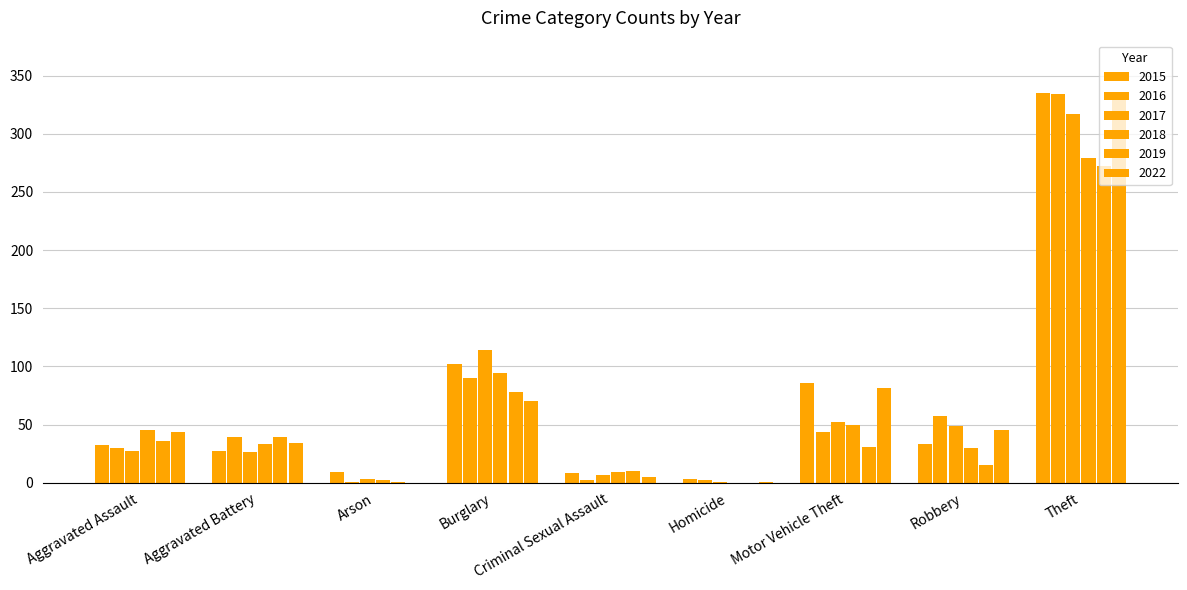

How many series are shown in this chart?

6